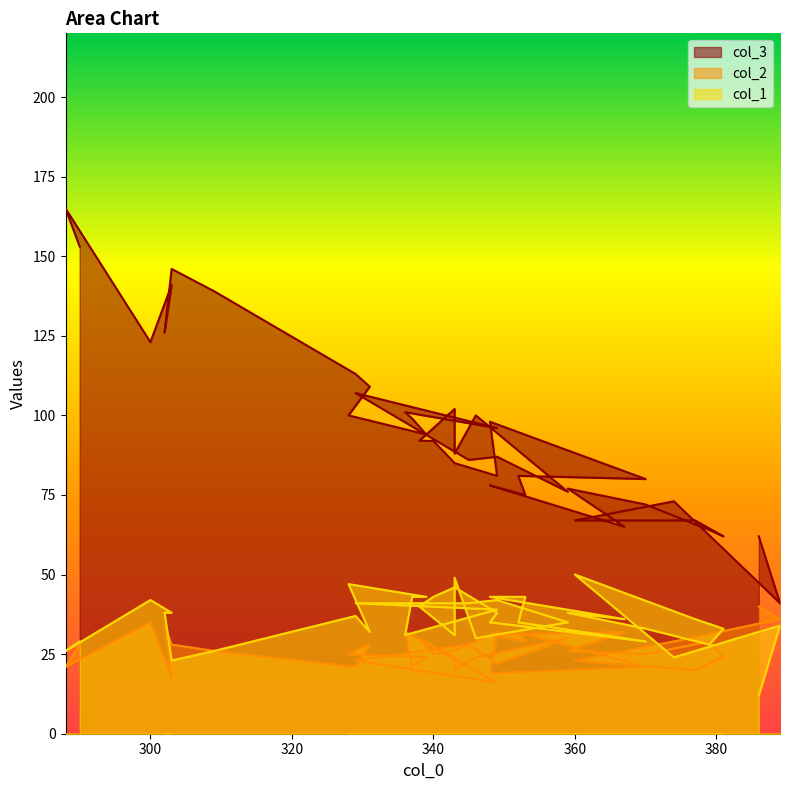

Where do col_2 and col_1 first cross each other?

374 and 360